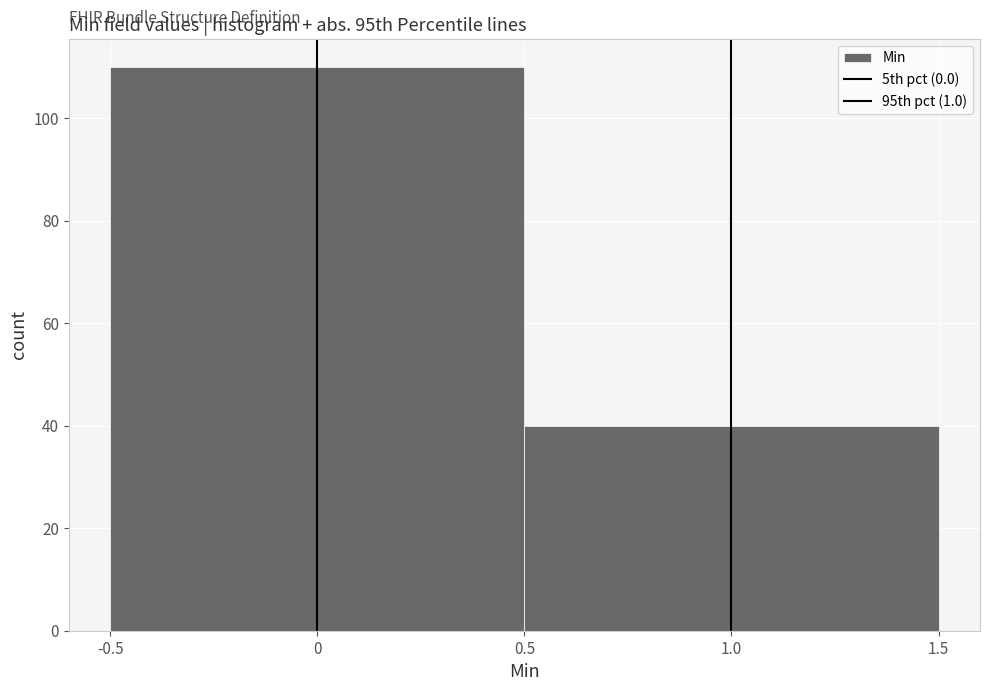

Reading left to right, list every bar in this chart as the range it spans on the x-axis followed by its height. The values are not printed on the chart, so give them approximately, as read against the axis.

-0.5 to 0.5: 110
0.5 to 1.5: 40